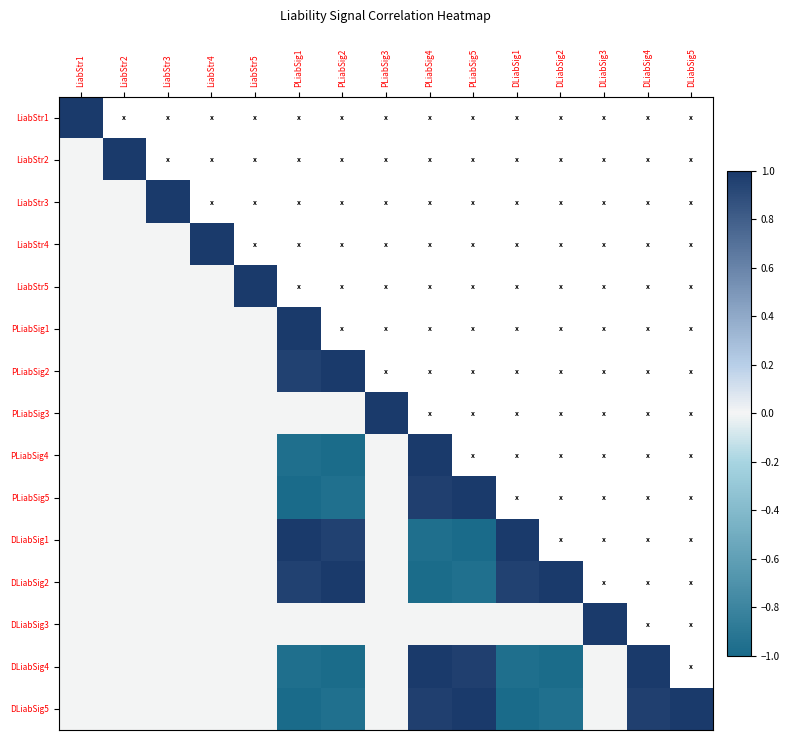

At which label is DLiabSig5 closest to 0?

LiabStr1